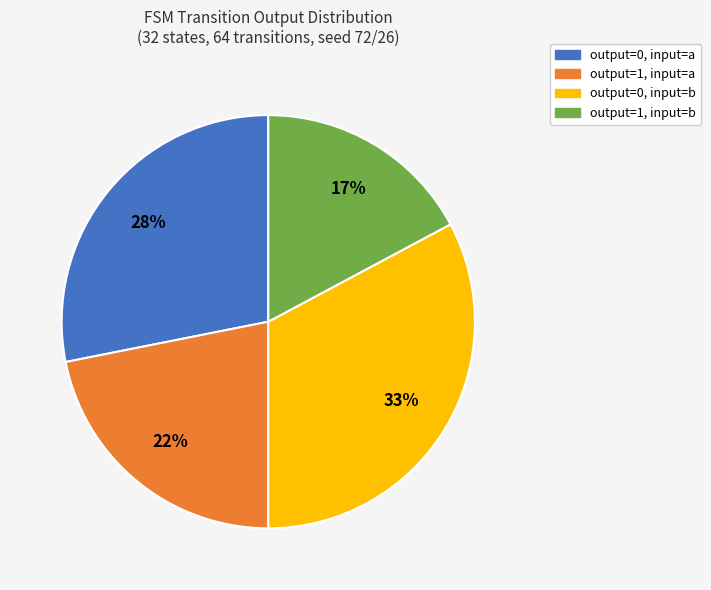

Is there any slice that represents more than half of the pie?

No